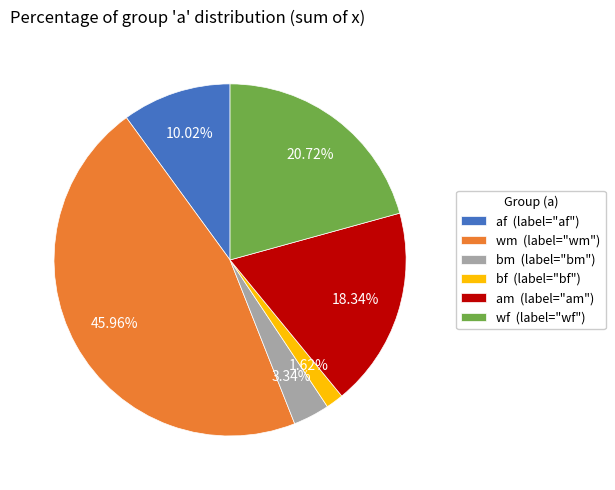

Do wm (label="wm") and af (label="af") together represent more than half of the pie?

Yes